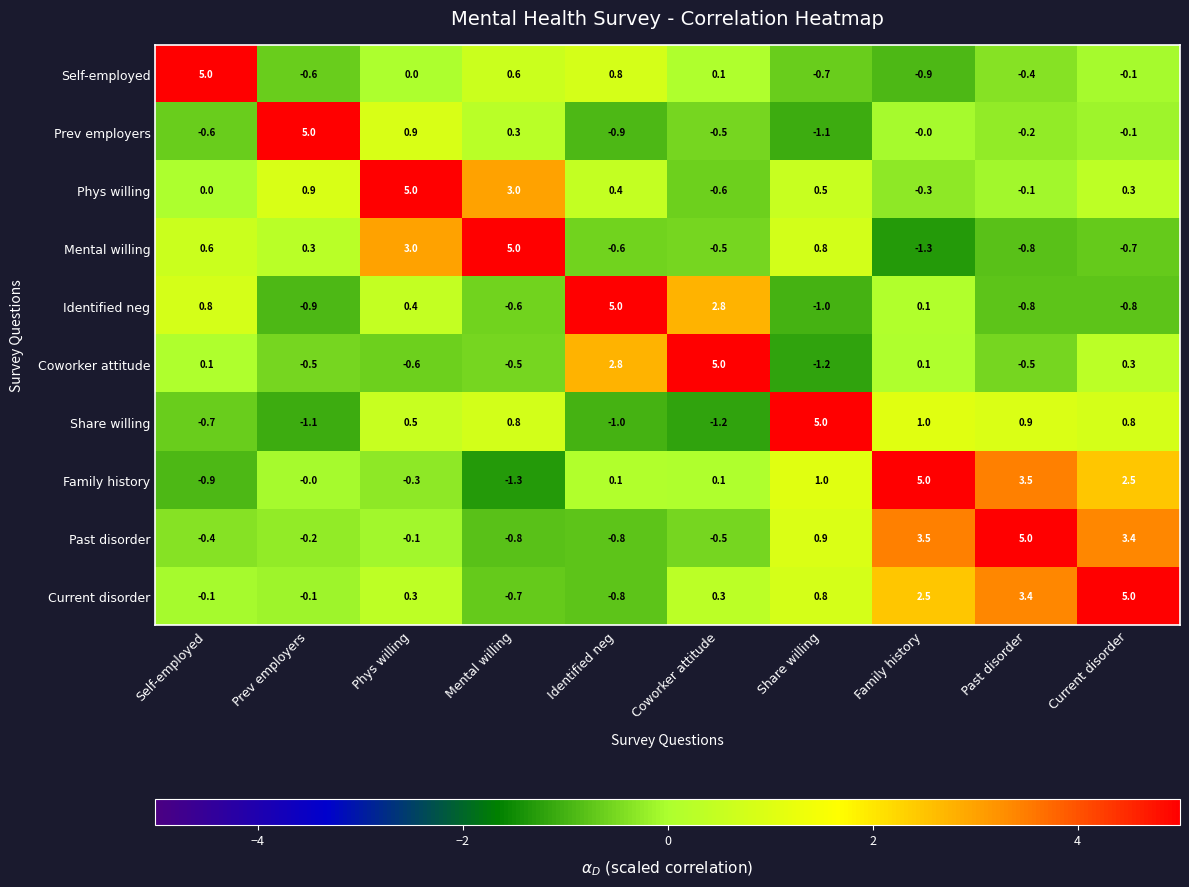

What is the highest value of the Past disorder series?

5.0